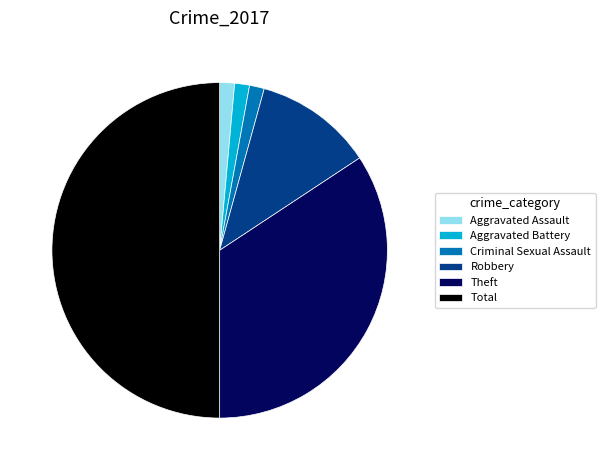

Does Aggravated Battery represent more than half of the total?

No